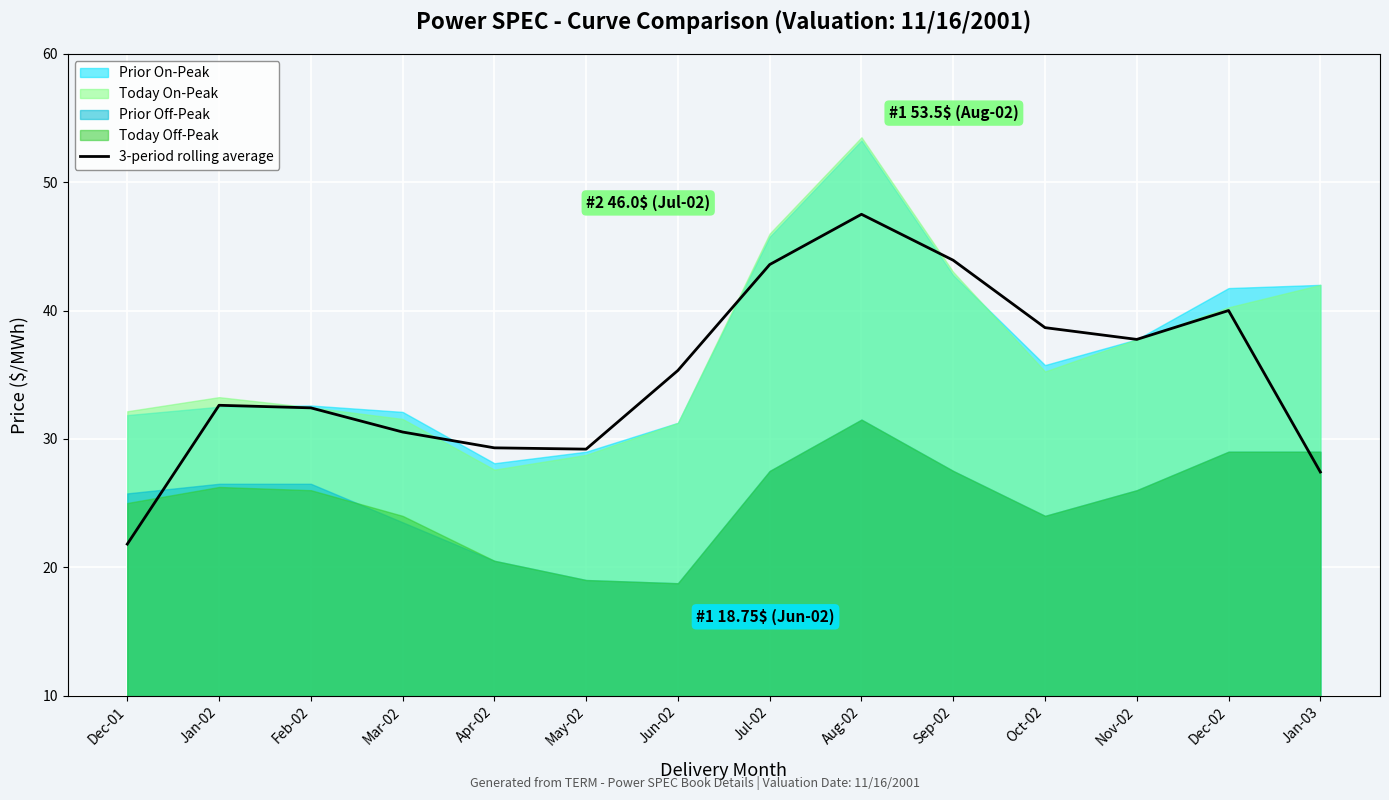

How many categories are shown in the chart?

14